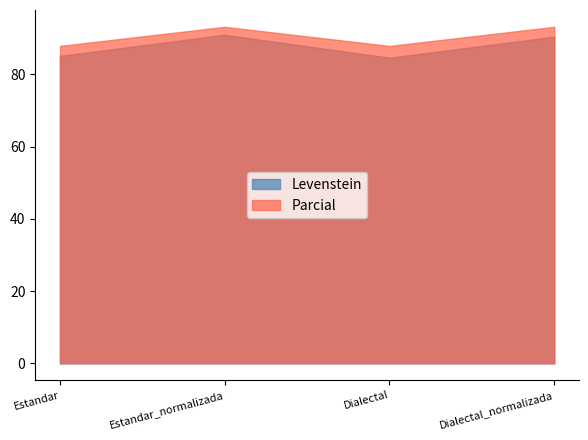

Read the Levenstein value at Estandar.

85.1